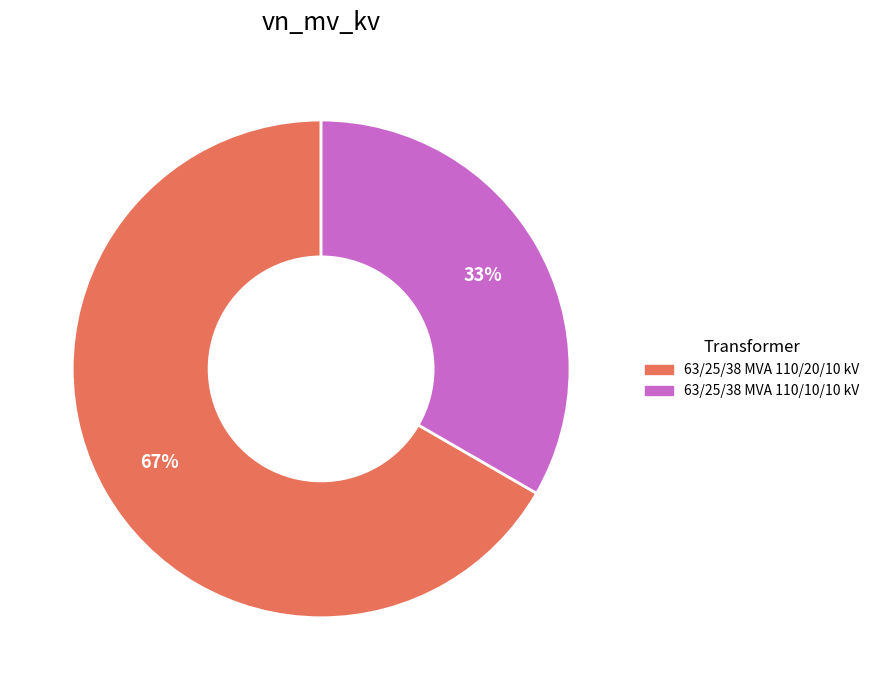

What percentage is the 63/25/38 MVA 110/10/10 kV slice, to the nearest percent?

33%